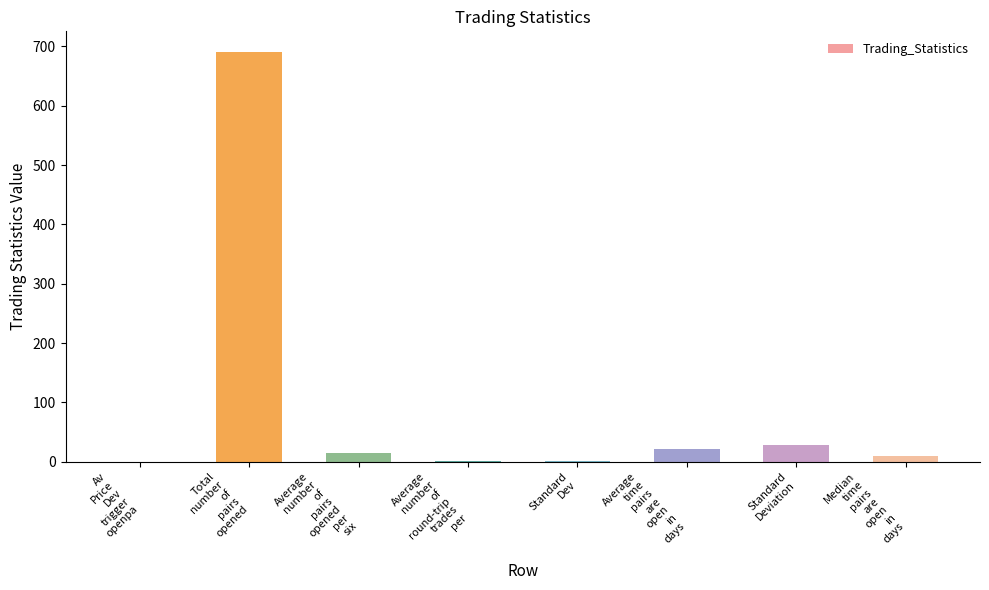

What is the ratio of the value at Total
number
of
pairs
opened to the value at Standard
Deviation?

24.7